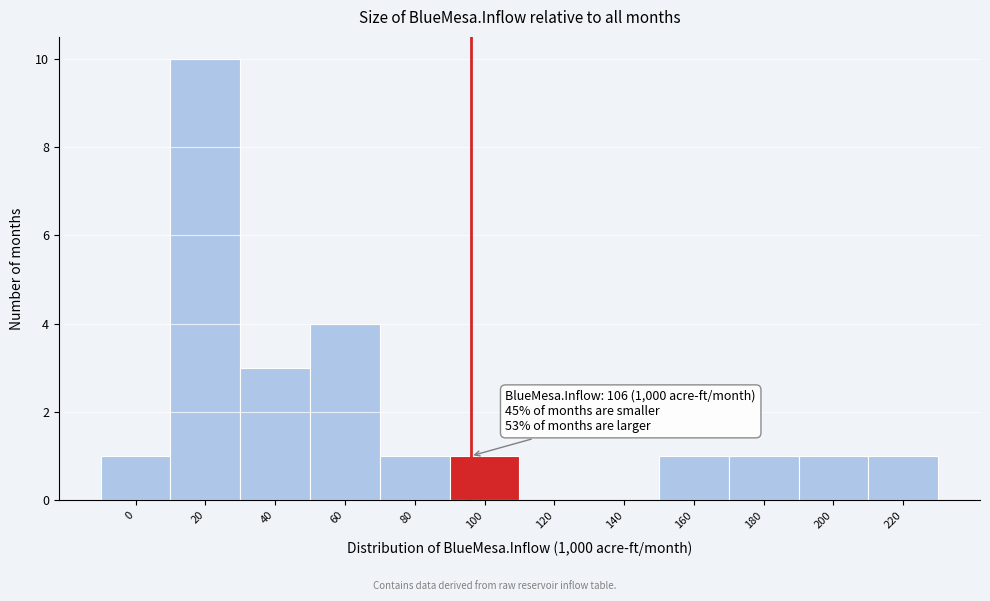

Reading left to right, extract all data points from this chart.

0=1	20=10	40=3	60=4	80=1	100=1	120=0	140=0	160=1	180=1	200=1	220=1